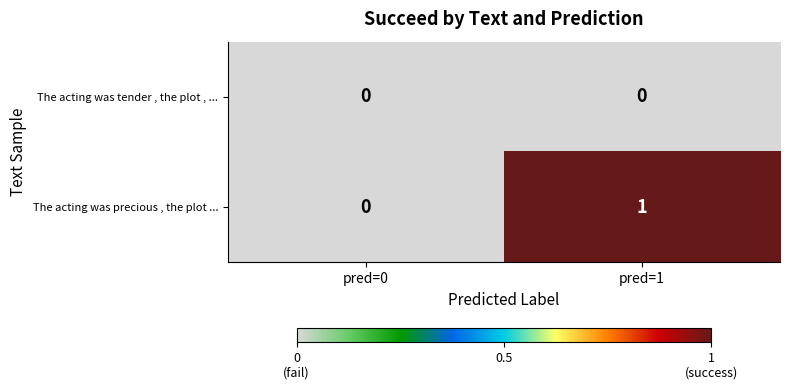

Is the value of The acting was precious , the plot ... at pred=1 greater than the value of The acting was tender , the plot , ... at pred=1?

Yes